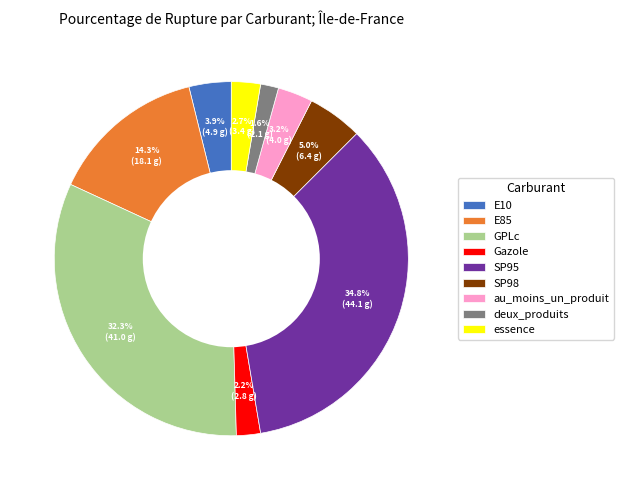

How much of the chart is everything except essence?

97.3%